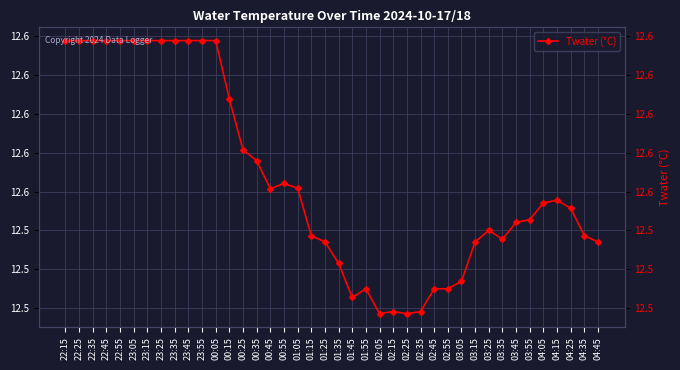

True or false: the data shows 20.6 at 00:45.

False